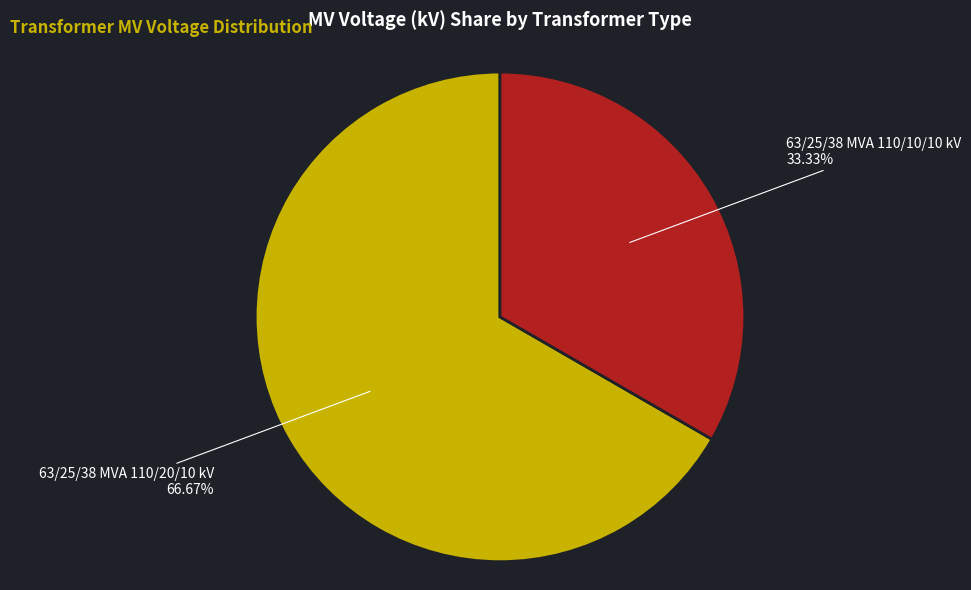

Is it true that 63/25/38 MVA 110/10/10 kV is 33% of the pie?

True